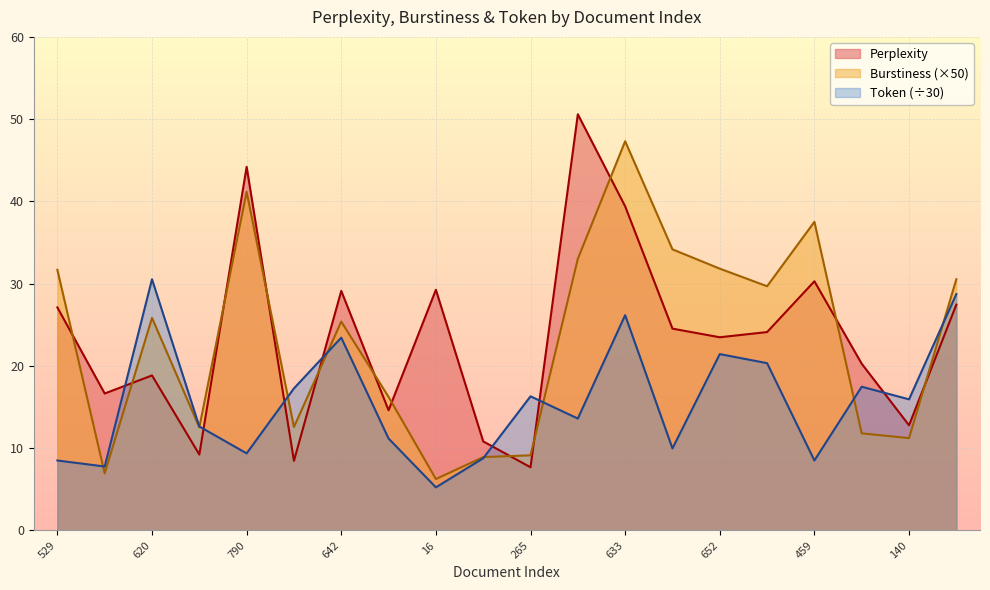

What are all the series names shown in the legend?

Perplexity, Burstiness (×50), Token (÷30)